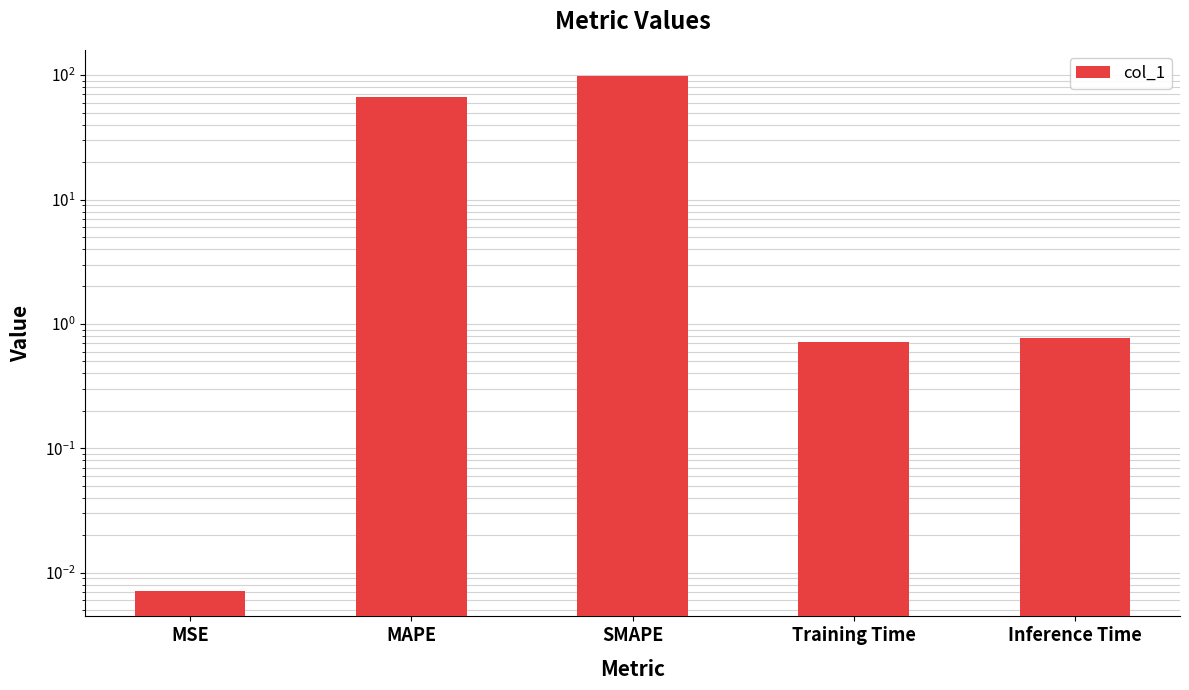

What position from the left is SMAPE?

3